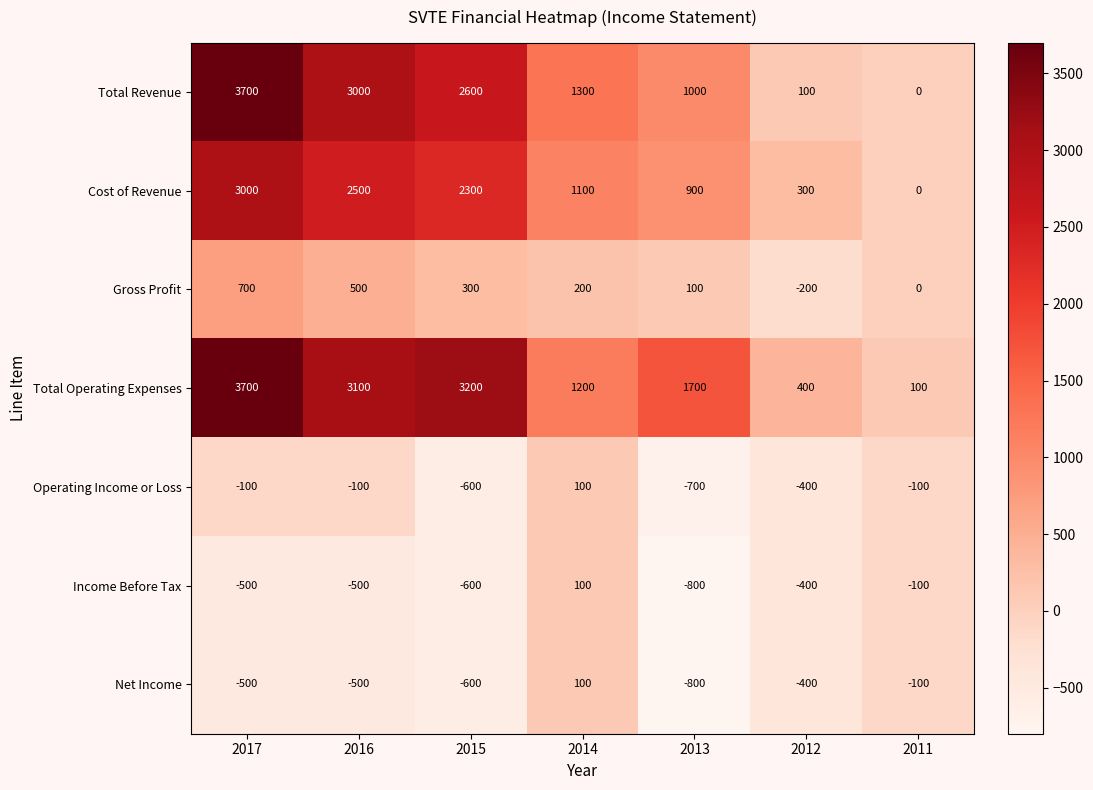

At which category is the sum across all series the highest?

2017